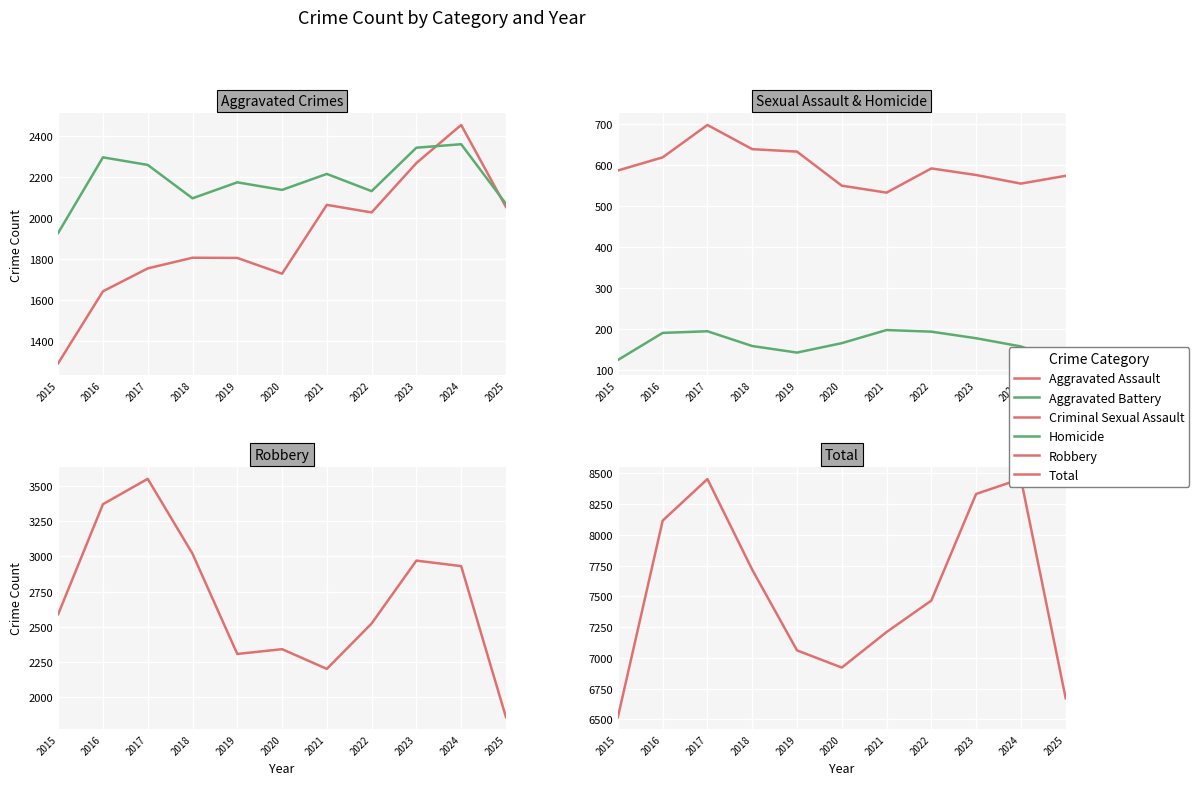

Where does the Aggravated Assault series first go above 1805?

2021